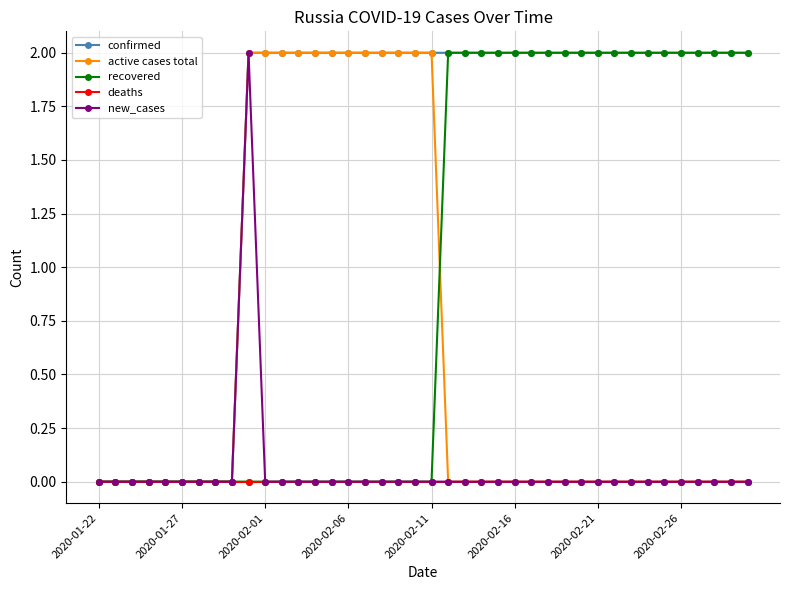

How many categories are shown in the chart?

40